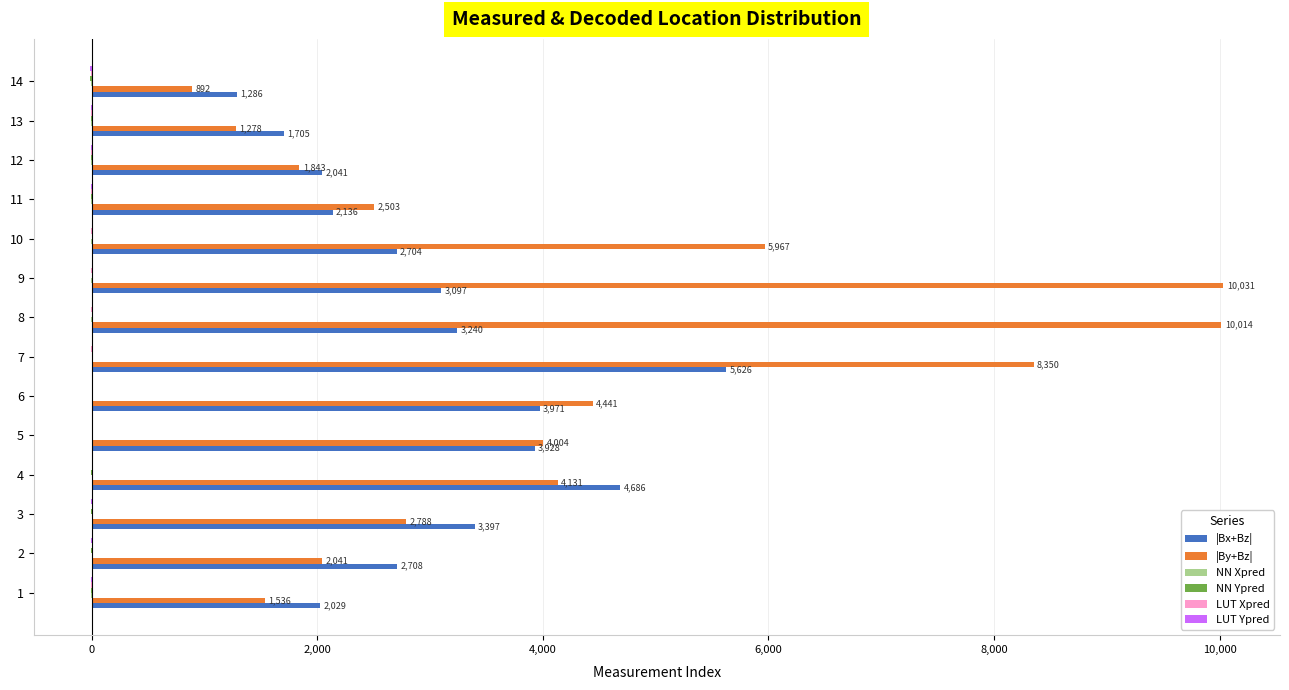

Which series has the largest total across all categories?

|By+Bz|